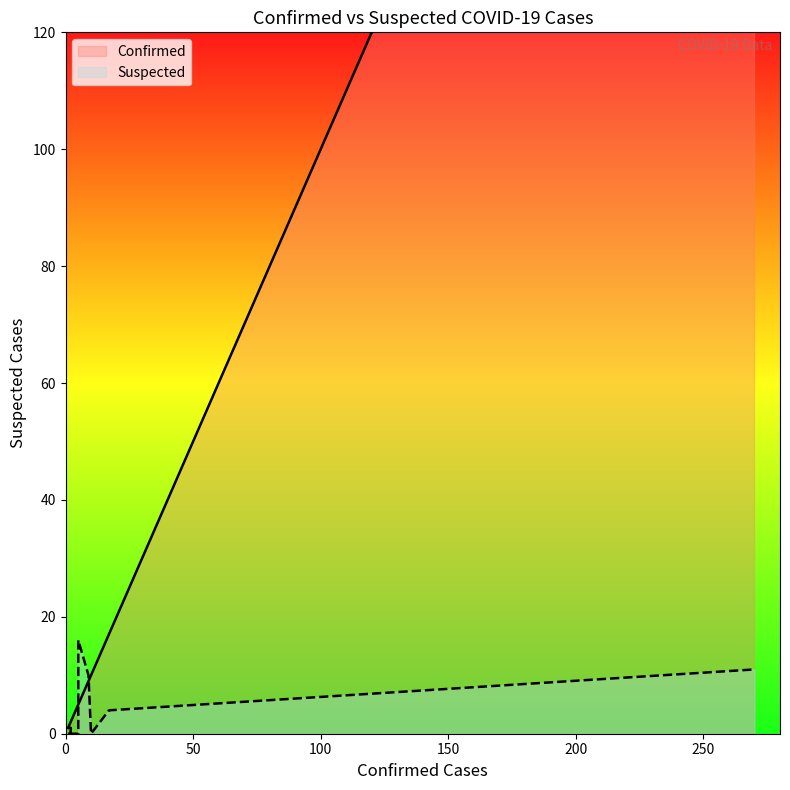

Rank the series by their average value, from lowest to highest.

Suspected, Confirmed